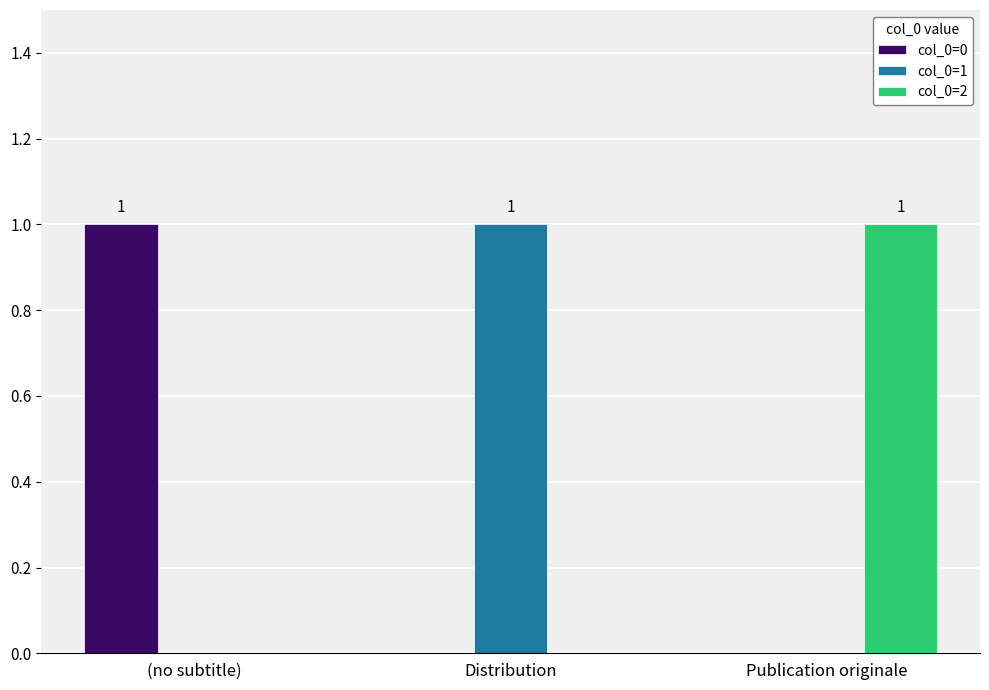

What is the spread (max minus min) of values at (no subtitle)?

1